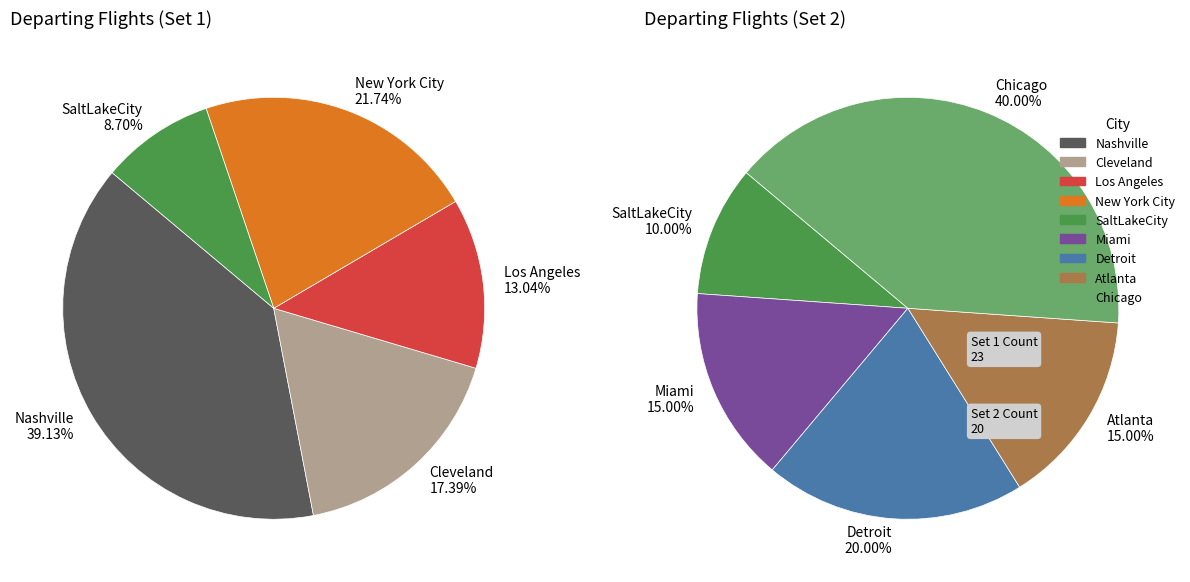

How many segments does this pie chart have?

9